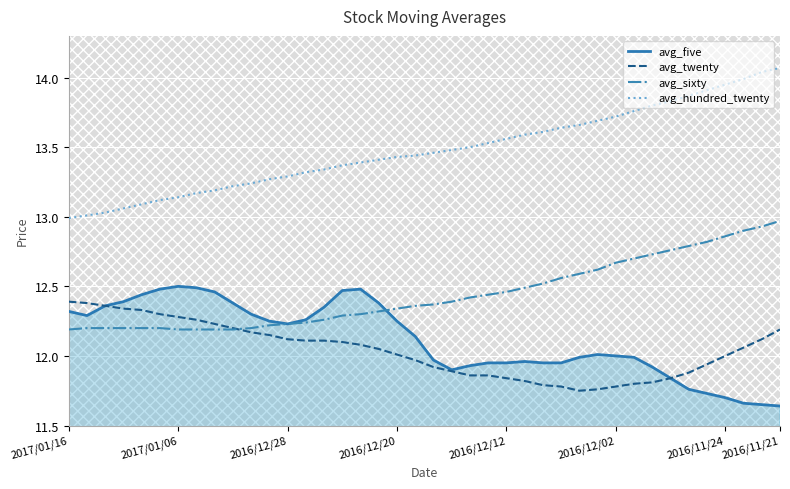

What is the difference between the maximum and minimum values in the avg_twenty series?

0.6